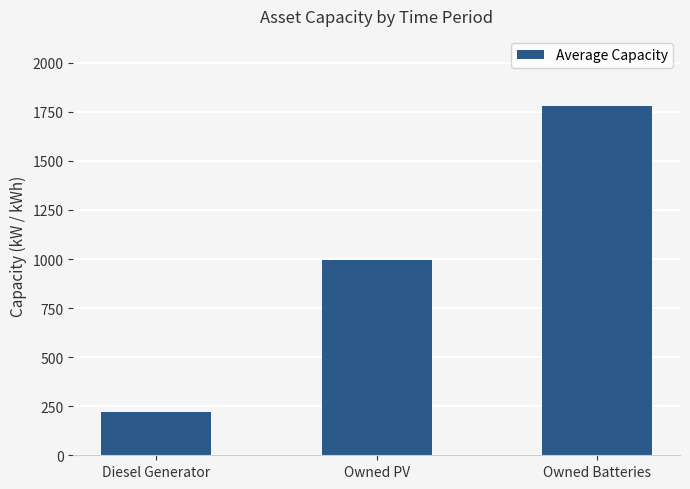

List the labels in order of value, largest first.

Owned Batteries, Owned PV, Diesel Generator